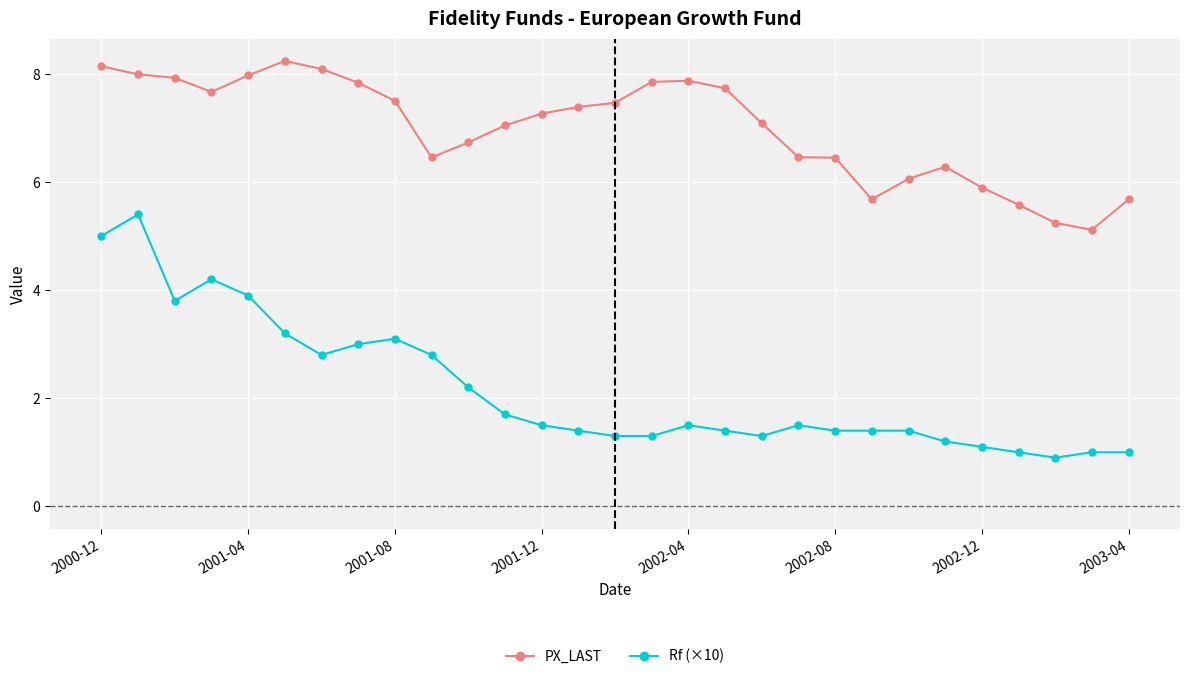

List the series in order of their overall mean, lowest first.

Rf (×10), PX_LAST